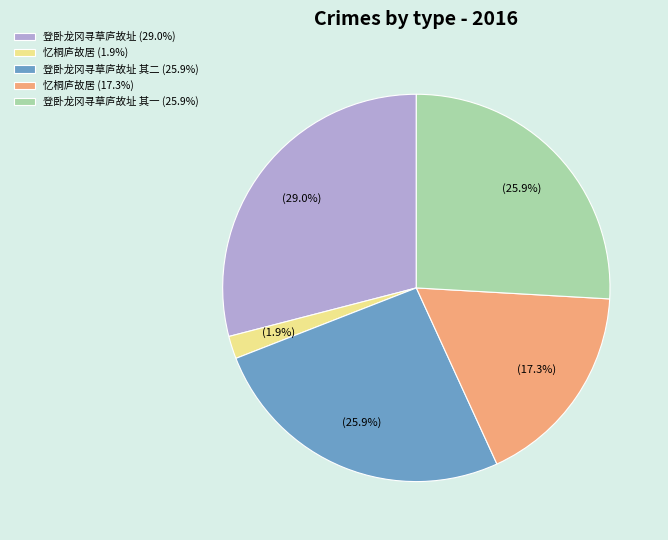

Between 登卧龙冈寻草庐故址 其二 (25.9%) and 忆桐庐故居 (1.9%), which is larger?

登卧龙冈寻草庐故址 其二 (25.9%)